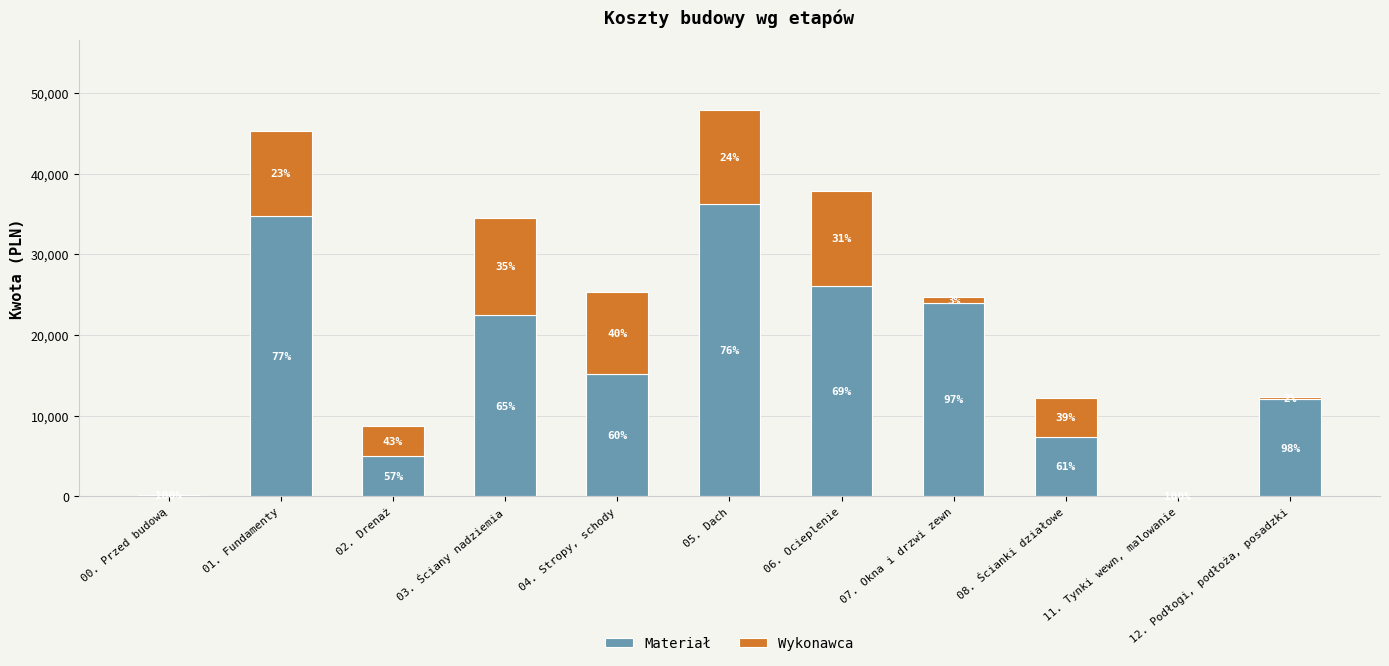

What is the total value across all series at 04. Stropy, schody?

25300.6